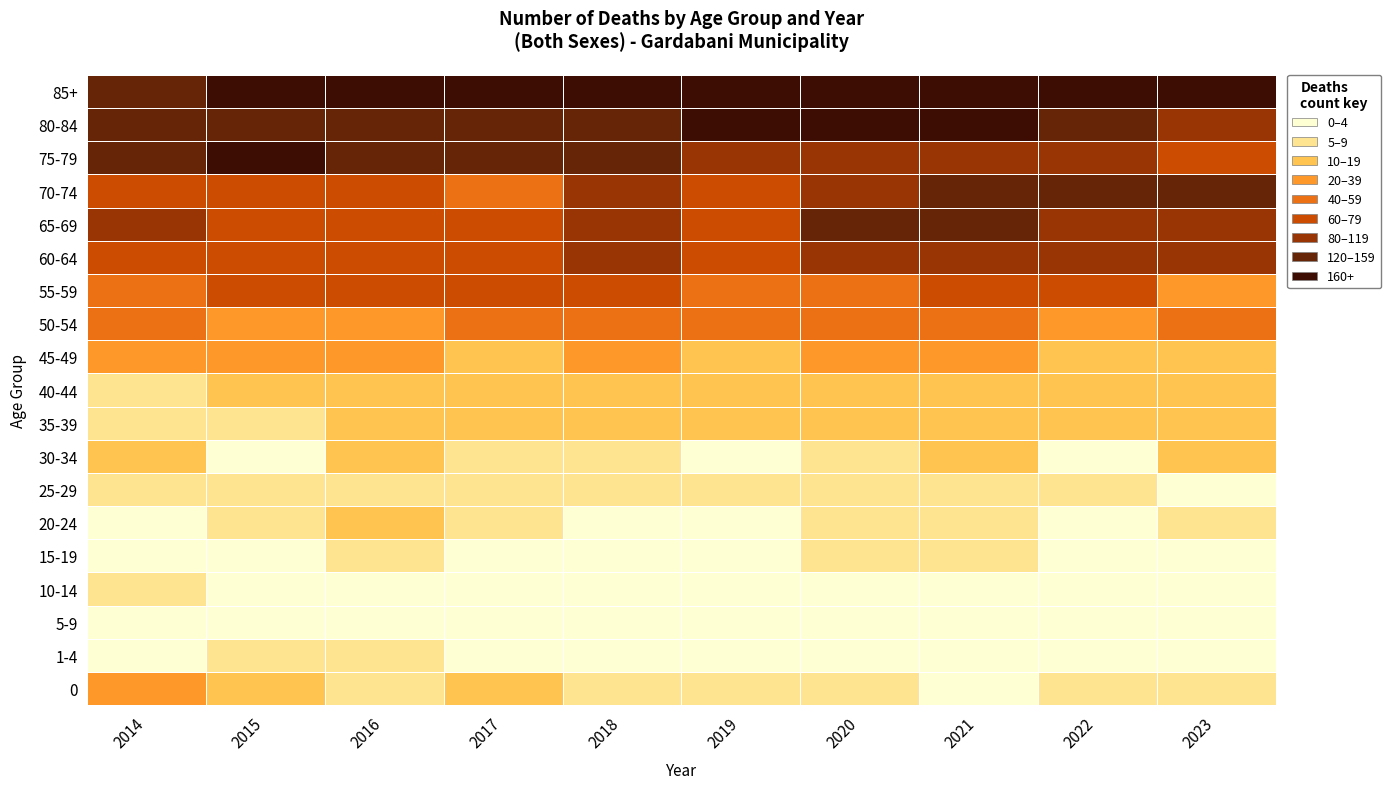

Reading left to right, extract all data points from this chart.

0: 2014=20	2015=16	2016=7	2017=11	2018=9	2019=6	2020=9	2021=3	2022=8	2023=6
1-4: 2014=4	2015=7	2016=5	2017=3	2018=2	2019=3	2020=2	2021=3	2022=4	2023=1
5-9: 2014=2	2015=3	2016=2	2017=0	2018=0	2019=0	2020=1	2021=0	2022=0	2023=1
10-14: 2014=6	2015=0	2016=1	2017=1	2018=2	2019=0	2020=3	2021=1	2022=1	2023=2
15-19: 2014=2	2015=4	2016=6	2017=2	2018=4	2019=1	2020=5	2021=6	2022=2	2023=3
20-24: 2014=1	2015=7	2016=10	2017=7	2018=2	2019=3	2020=6	2021=5	2022=2	2023=5
25-29: 2014=7	2015=8	2016=6	2017=7	2018=7	2019=6	2020=8	2021=9	2022=7	2023=4
30-34: 2014=14	2015=3	2016=14	2017=6	2018=6	2019=2	2020=9	2021=11	2022=1	2023=11
35-39: 2014=8	2015=6	2016=11	2017=11	2018=17	2019=14	2020=14	2021=11	2022=15	2023=17
40-44: 2014=8	2015=16	2016=13	2017=16	2018=12	2019=11	2020=15	2021=13	2022=19	2023=17
45-49: 2014=24	2015=35	2016=22	2017=12	2018=24	2019=16	2020=26	2021=23	2022=19	2023=14
50-54: 2014=45	2015=38	2016=39	2017=53	2018=42	2019=45	2020=42	2021=40	2022=29	2023=46
55-59: 2014=51	2015=65	2016=75	2017=61	2018=61	2019=58	2020=53	2021=76	2022=65	2023=39
60-64: 2014=62	2015=64	2016=70	2017=66	2018=89	2019=73	2020=94	2021=116	2022=85	2023=92
65-69: 2014=80	2015=68	2016=74	2017=71	2018=83	2019=77	2020=126	2021=133	2022=117	2023=81
70-74: 2014=78	2015=78	2016=67	2017=59	2018=82	2019=71	2020=99	2021=131	2022=121	2023=121
75-79: 2014=135	2015=170	2016=156	2017=149	2018=121	2019=113	2020=105	2021=95	2022=80	2023=75
80-84: 2014=136	2015=155	2016=150	2017=129	2018=147	2019=168	2020=189	2021=186	2022=152	2023=114
85+: 2014=147	2015=164	2016=160	2017=172	2018=203	2019=166	2020=215	2021=217	2022=219	2023=182